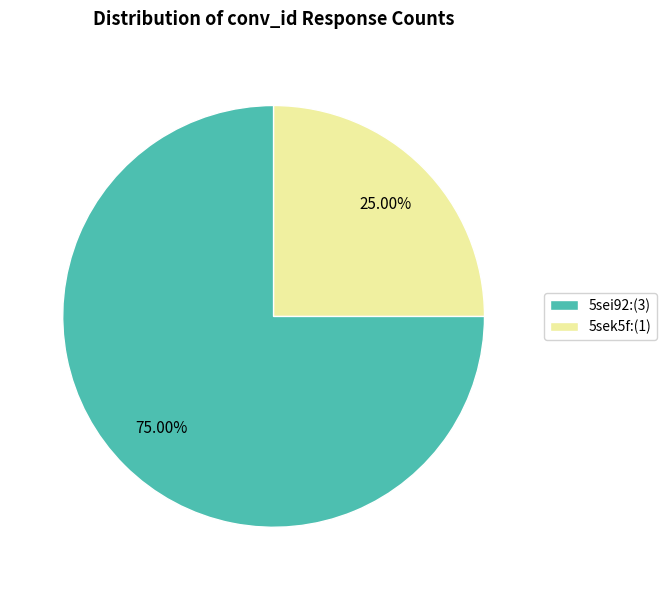

To the nearest percent, what is the combined percentage of 5sek5f and 5sei92?

100%